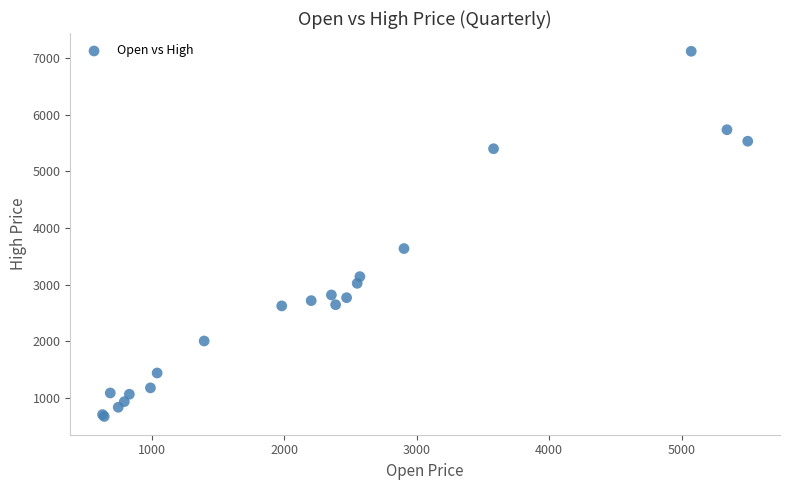

What Y value in the scatter plot is closest to 3896?

3637.9